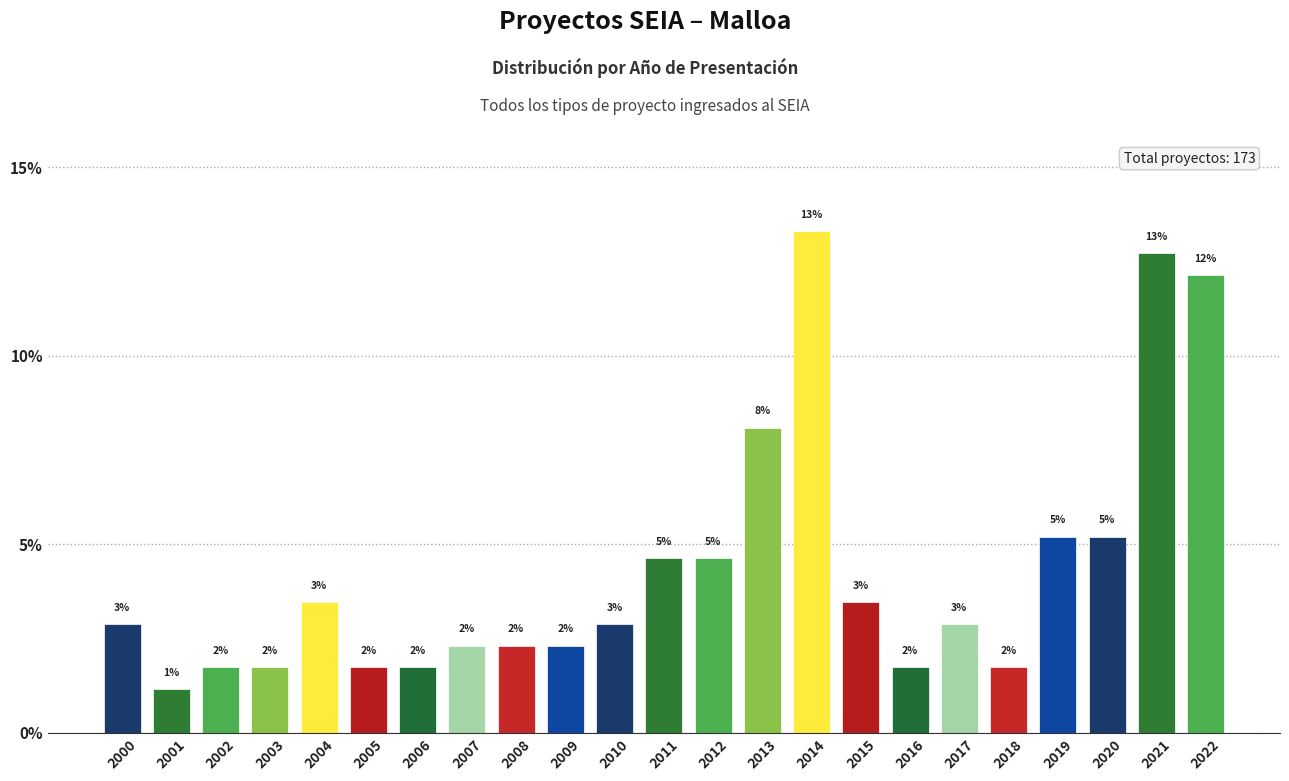

Does the chart contain any negative values?

No